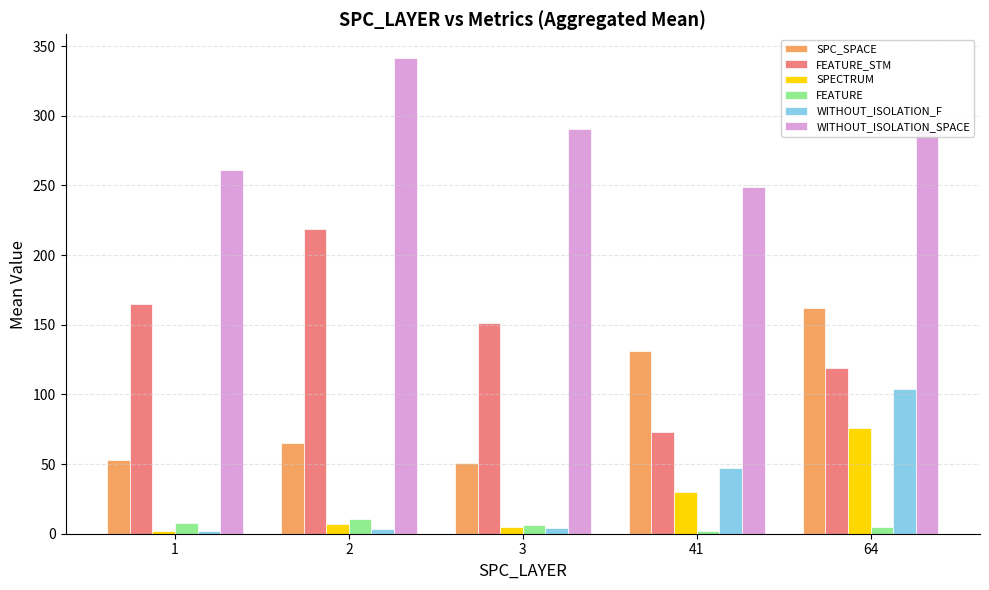

True or false: WITHOUT_ISOLATION_SPACE has a value of 249.0 at 41.

True